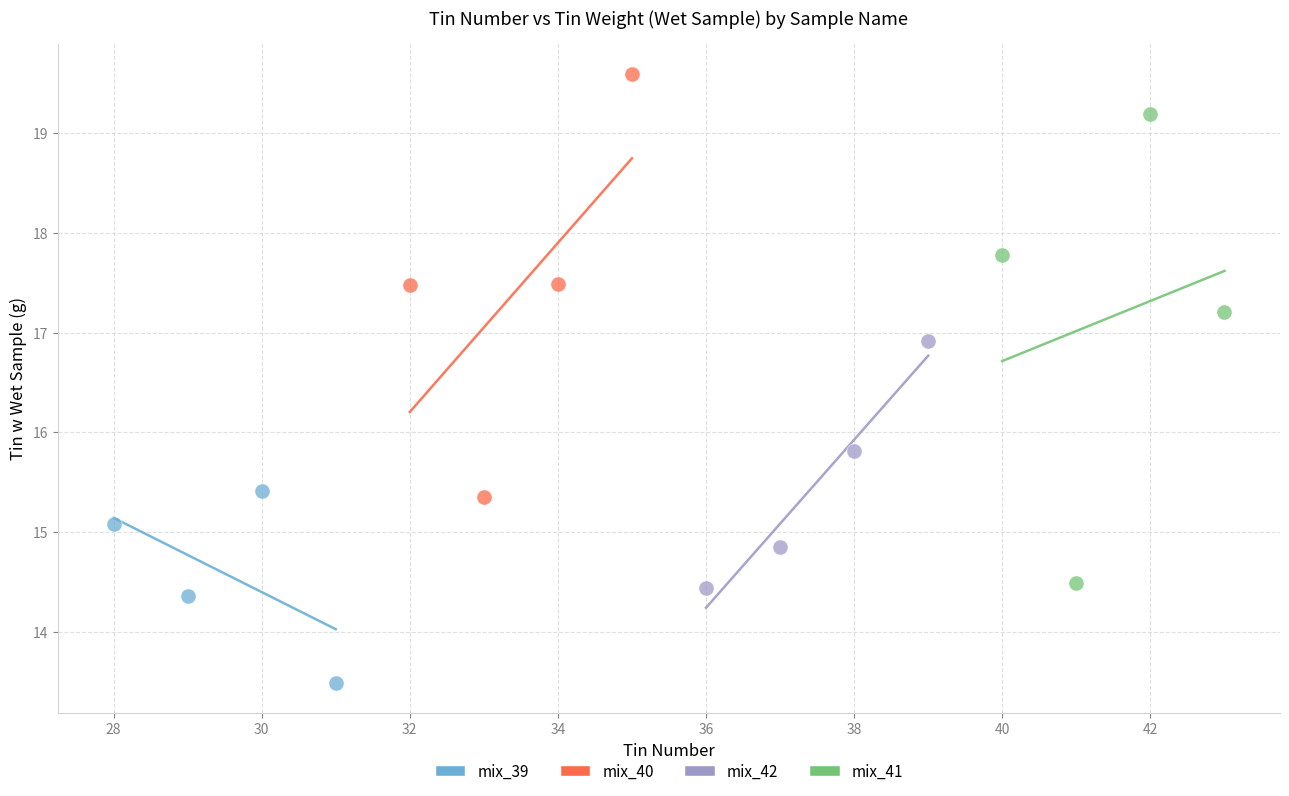

Which series reaches the minimum Y coordinate?

mix_39